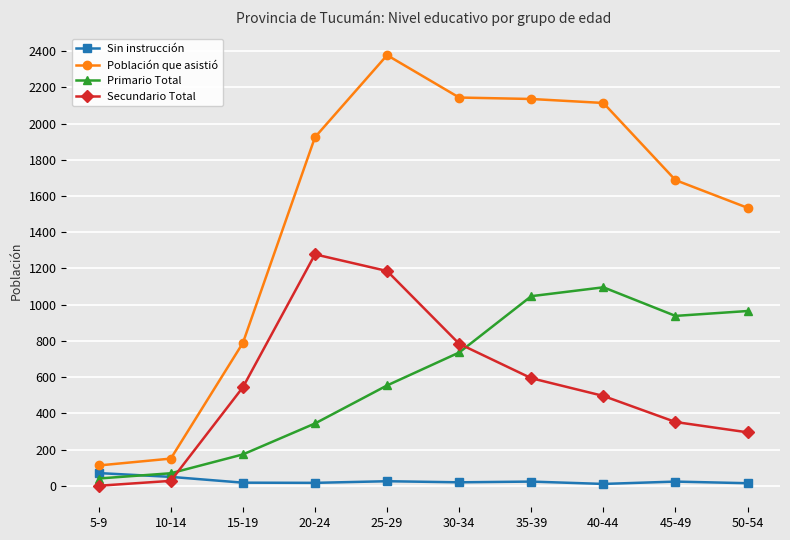

True or false: Sin instrucción and Población que asistió cross at least once.

False